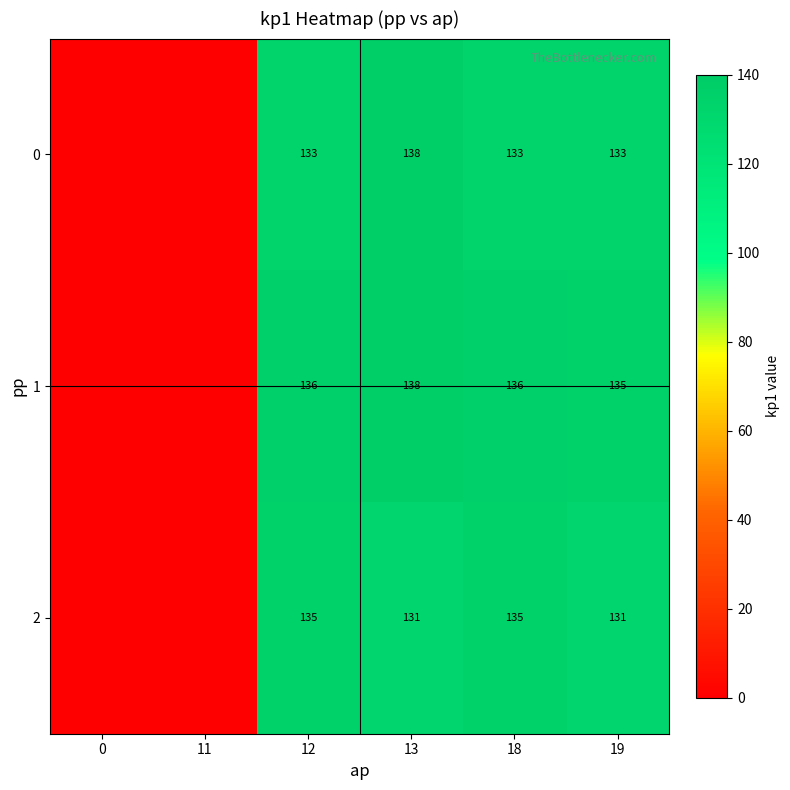

Rank the series at 18 from lowest to highest value.

0, 2, 1